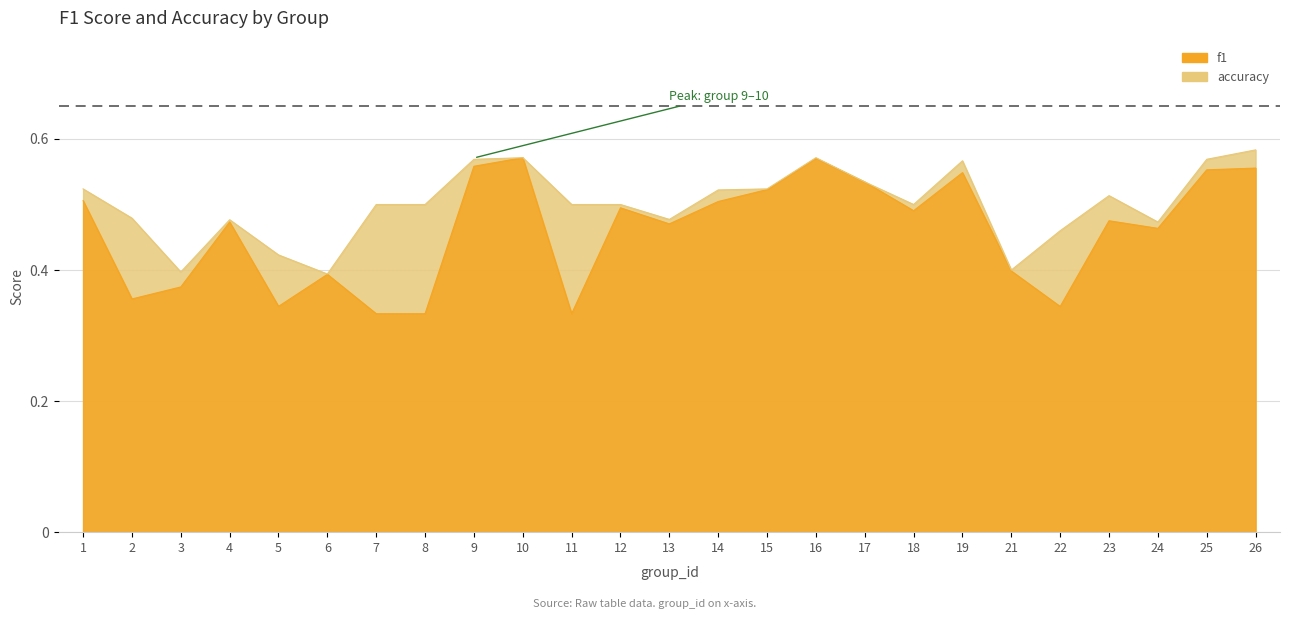

How many lines are shown in the chart?

2